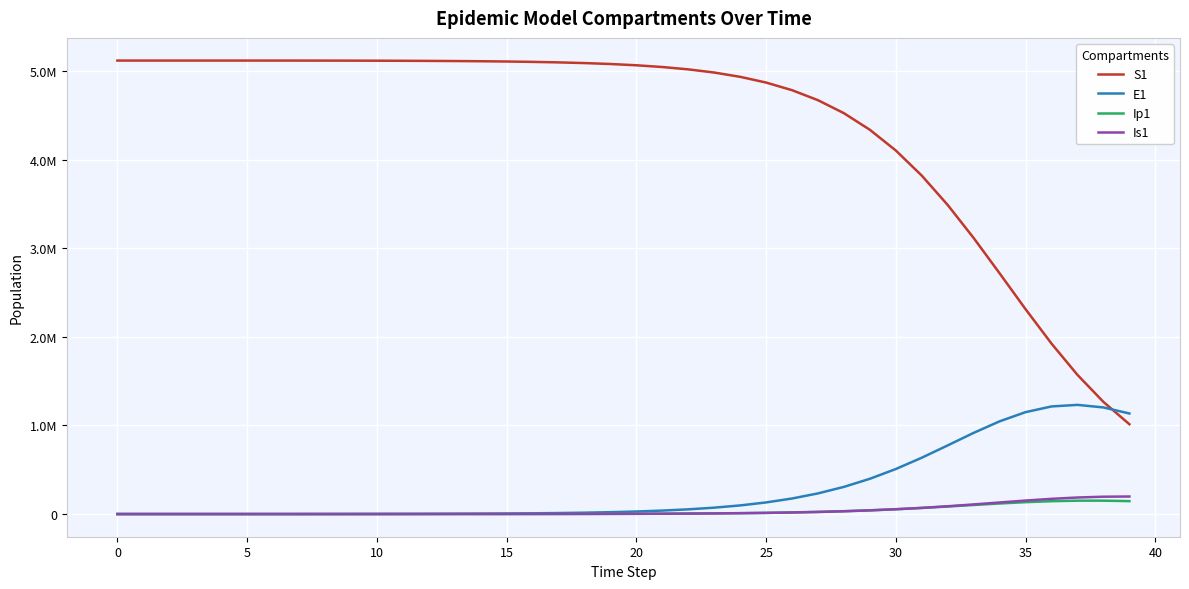

What is the difference between the maximum and minimum values in the Is1 series?

198097.3